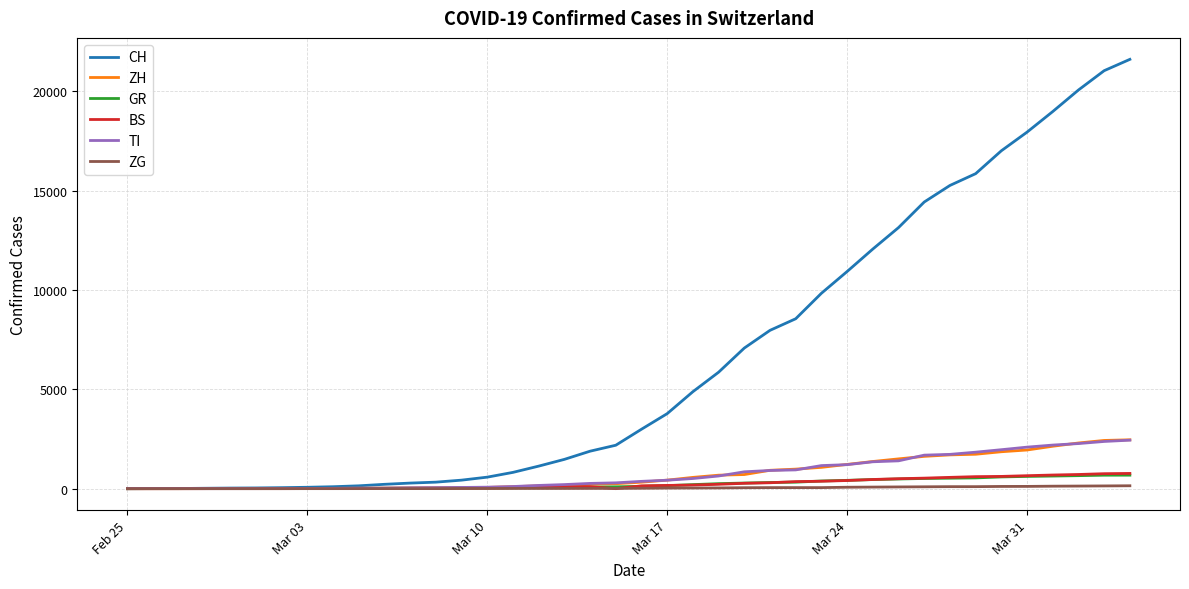

What is the maximum value for CH?

21617